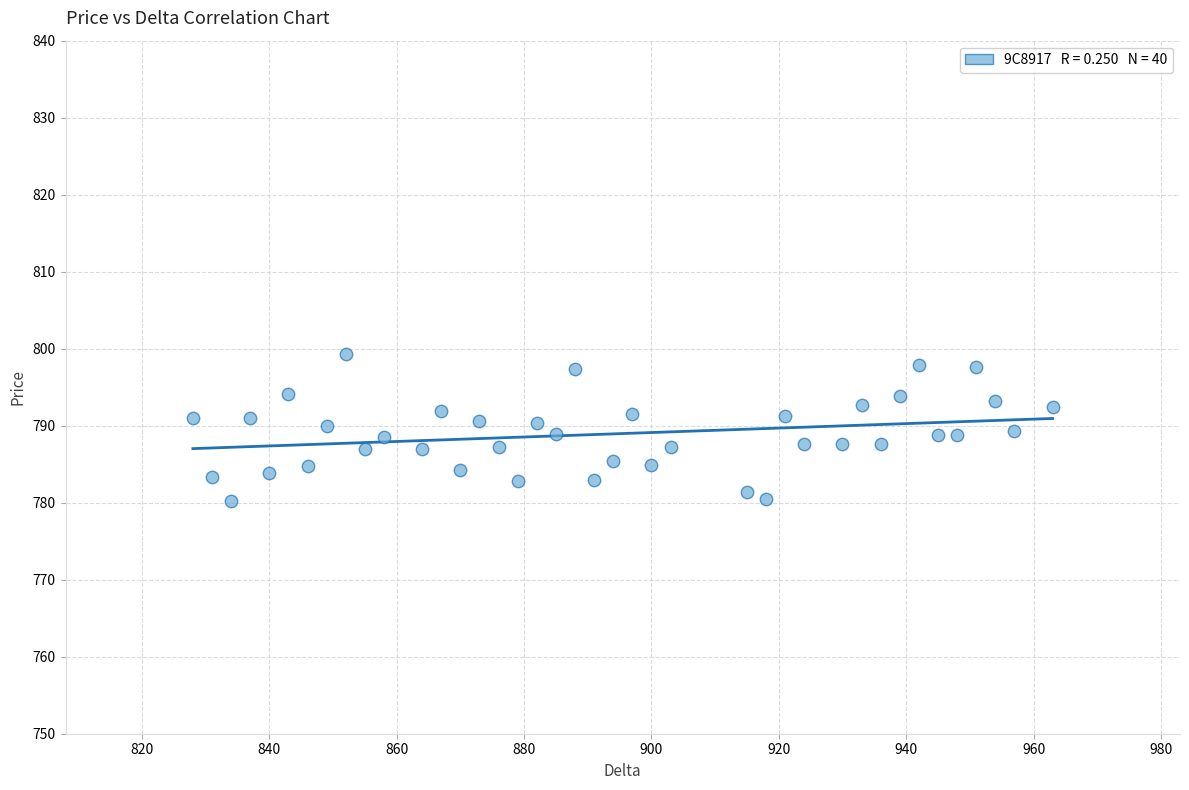

What is the range of Y values (max minus min)?

19.1